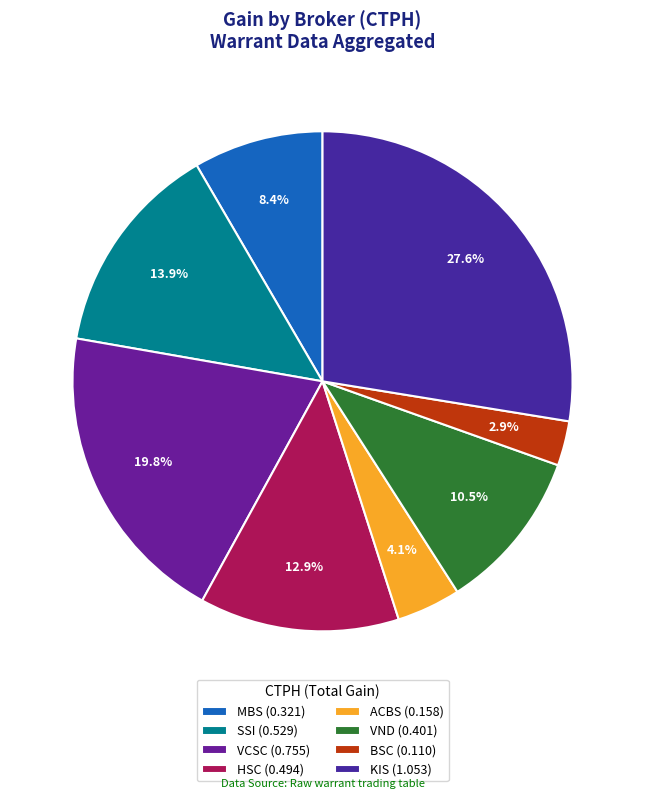

Which slice is the smallest?

BSC